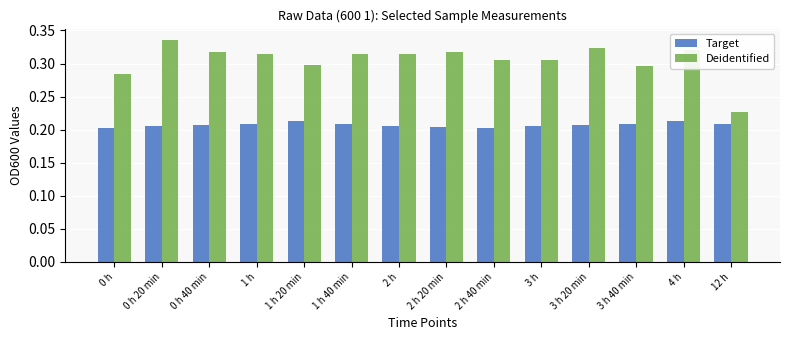

What is the sum of the Target values at 1 h and 0 h?

0.4